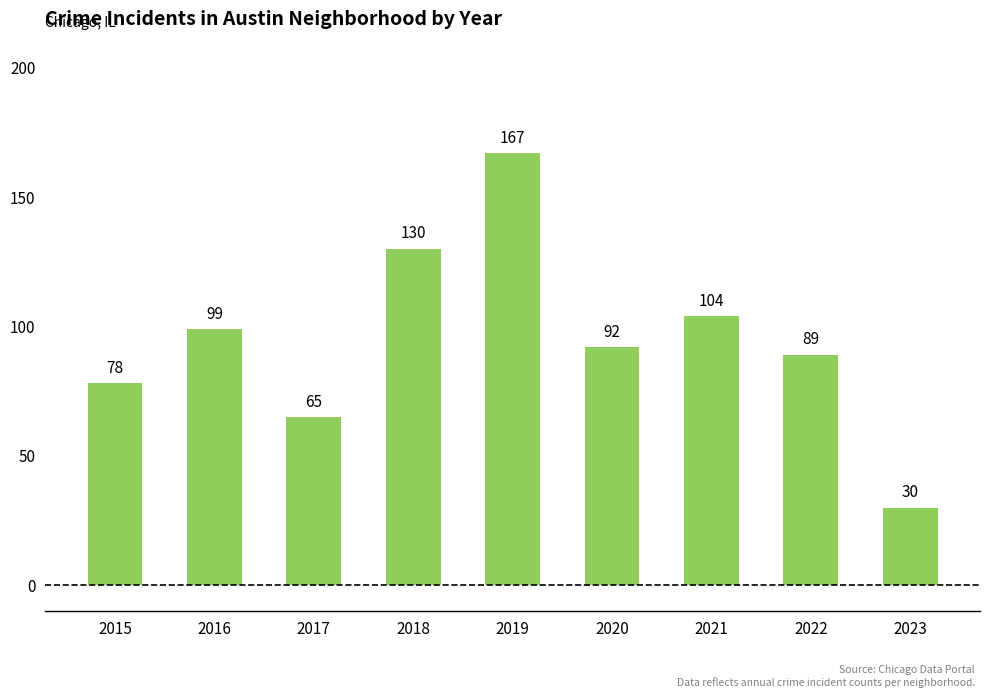

Approximately how many times larger is the value at 2023 compared to 2020?

0.3